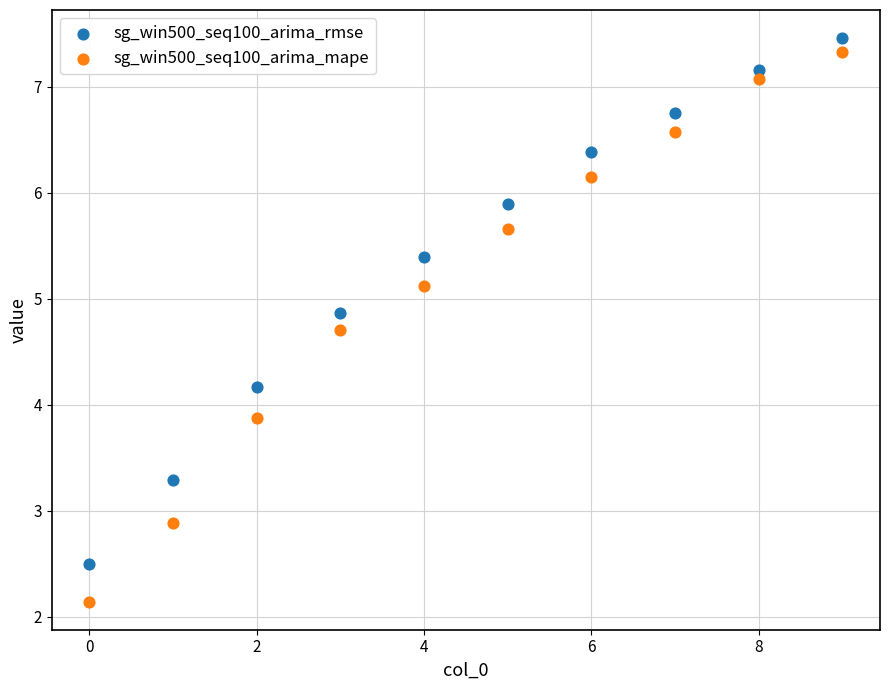

Which series has the widest spread of Y values?

sg_win500_seq100_arima_mape